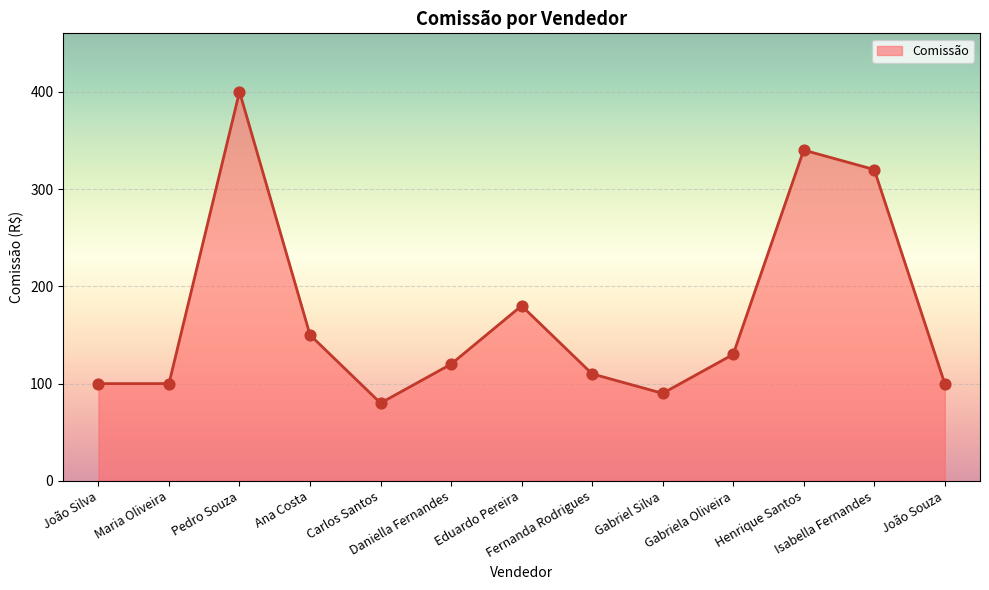

What is the ratio of the value at Pedro Souza to the value at Gabriela Oliveira?

3.1